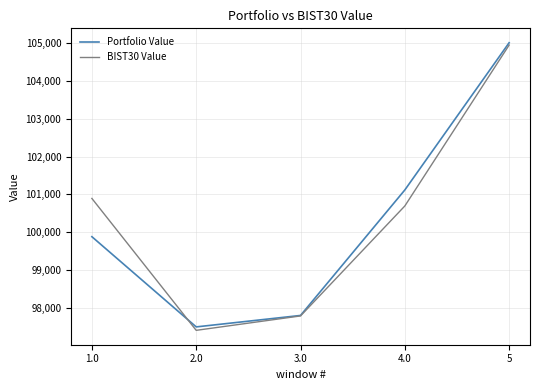

Rank the series by their average value, from highest to lowest.

BIST30 Value, Portfolio Value